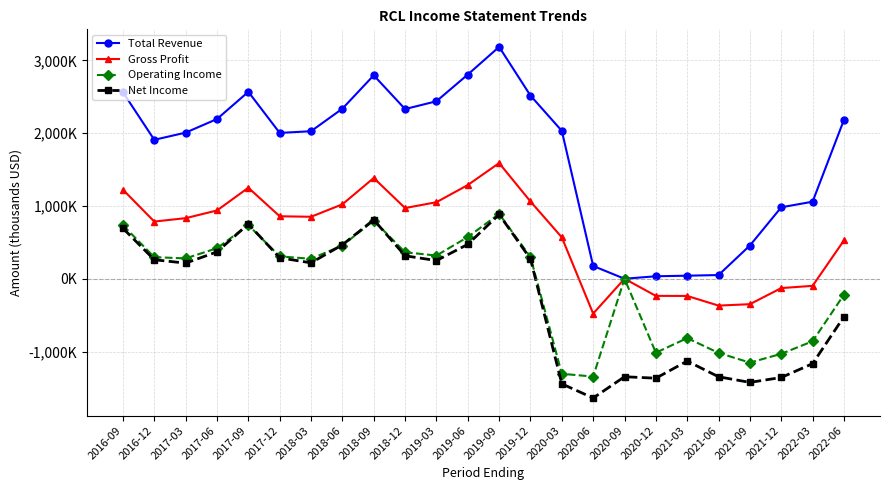

What are all the series names shown in the legend?

Total Revenue, Gross Profit, Operating Income, Net Income